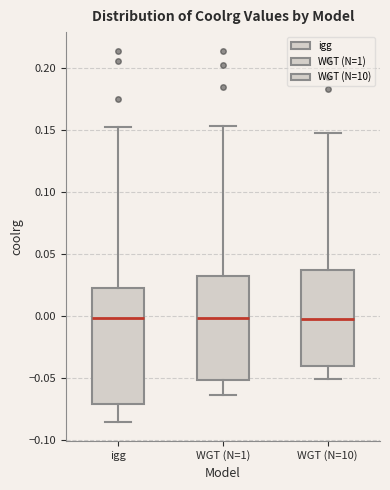

Where is the lower edge of the box for igg on the y-axis? The values are not printed on the chart, so give them approximately, as read against the axis.

-0.070